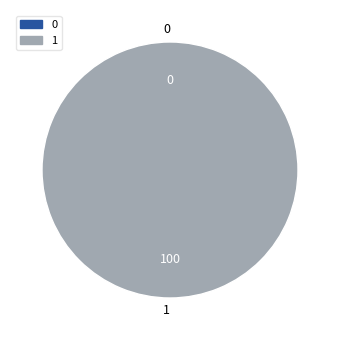

Does 1 account for over 50% of the chart?

Yes